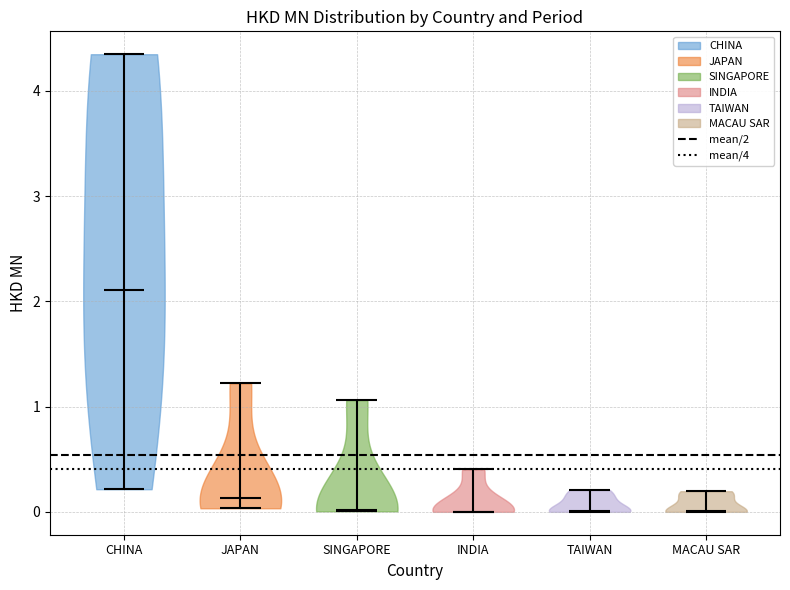

Reading left to right, read every violin against the y-axis: where its median line is, and the lowest and highest points it reaches. The values are not printed on the chart, so give them approximately, as read against the axis.

CHINA: median line 2.1, lowest point 0.2, highest point 4.3
JAPAN: median line 0.1, lowest point 0.0, highest point 1.2
SINGAPORE: median line 0.0, lowest point 0.0, highest point 1.1
INDIA: median line 0.0, lowest point 0.0, highest point 0.4
TAIWAN: median line 0.0, lowest point 0.0, highest point 0.2
MACAU SAR: median line 0.0, lowest point 0.0, highest point 0.2